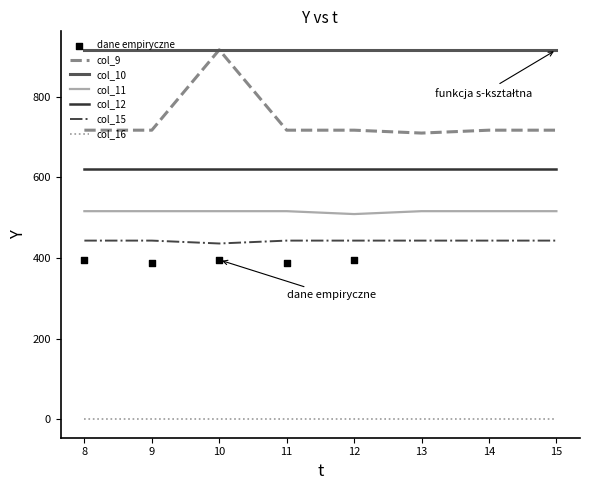

At which category is the sum across all series the highest?

10